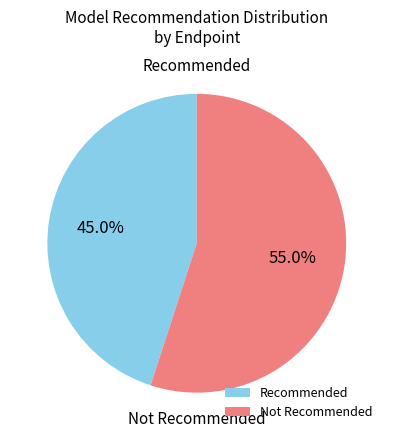

To the nearest percent, what is the difference between the largest and smallest slice percentages?

10%